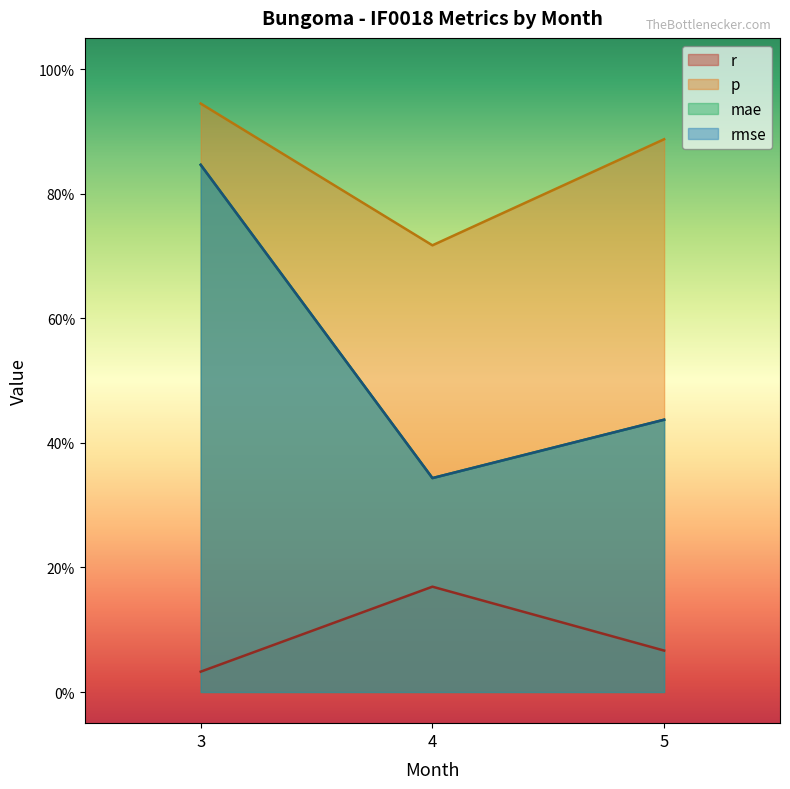

How many lines are shown in the chart?

4